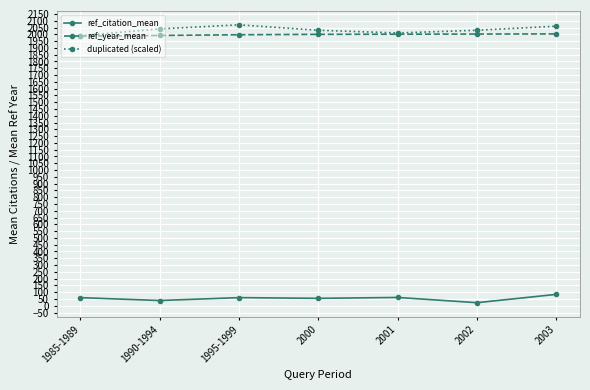

True or false: duplicated (scaled) has a value of 1990.0 at 1985-1989.

True